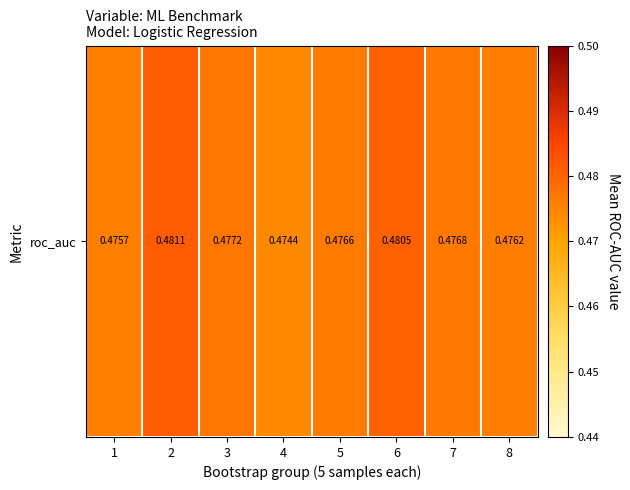

Rank the categories by value from highest to lowest.

2, 6, 3, 7, 5, 8, 1, 4